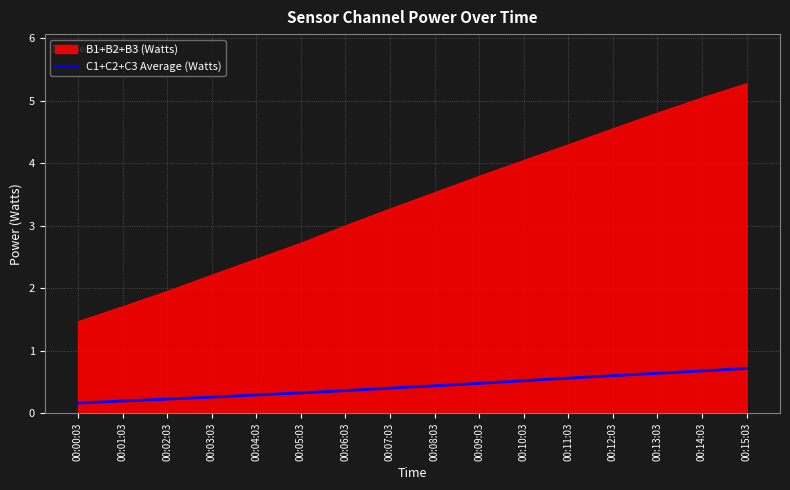

At which category does the chart reach its peak across all series?

00:15:03